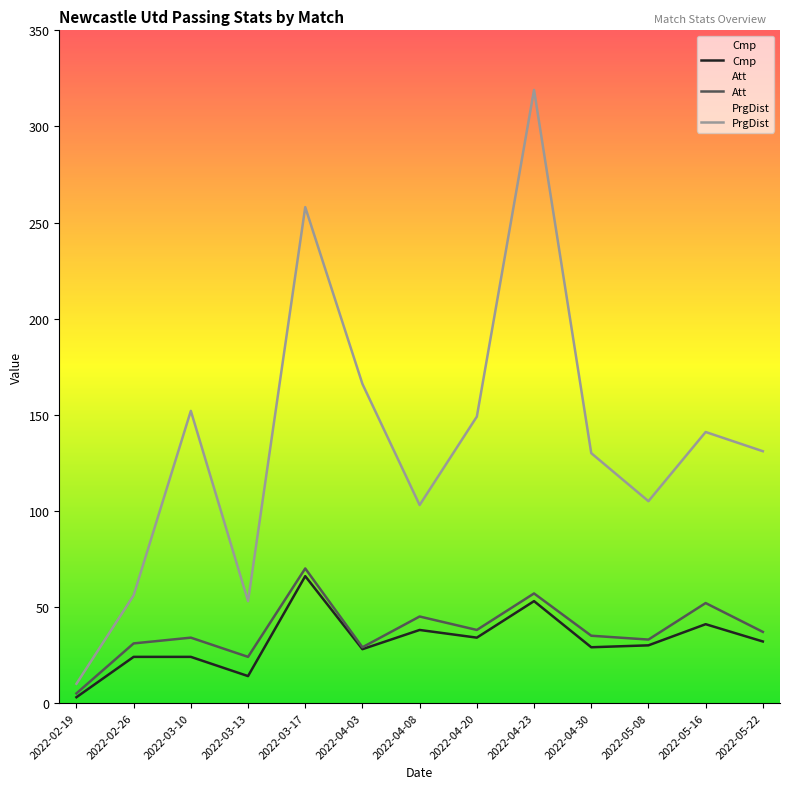

True or false: PrgDist and Cmp cross at least once.

False